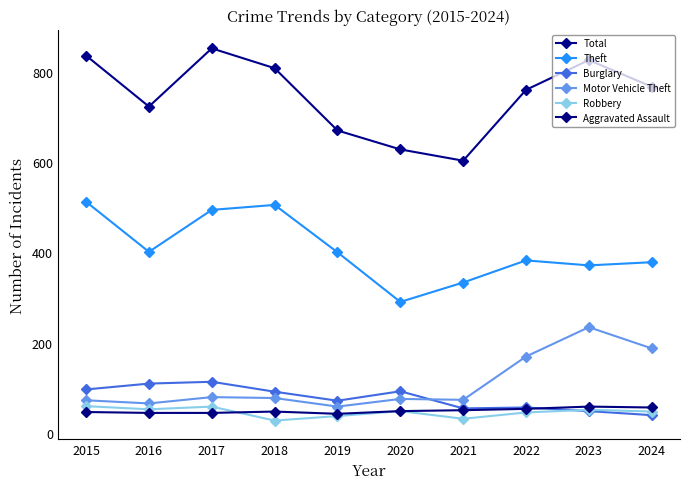

What is the total value across all series at 2018?

1555